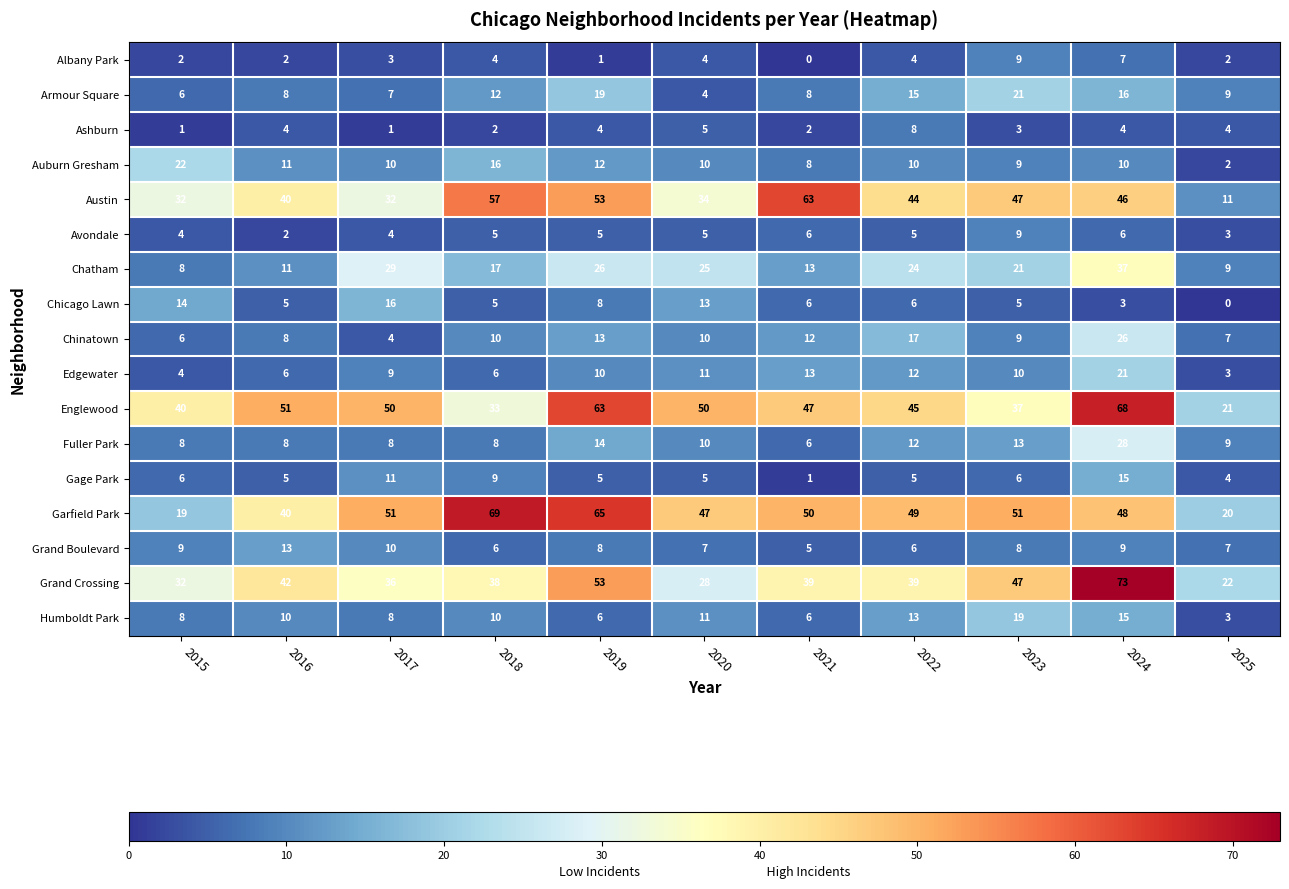

What is the total value across all series at 2021?

285